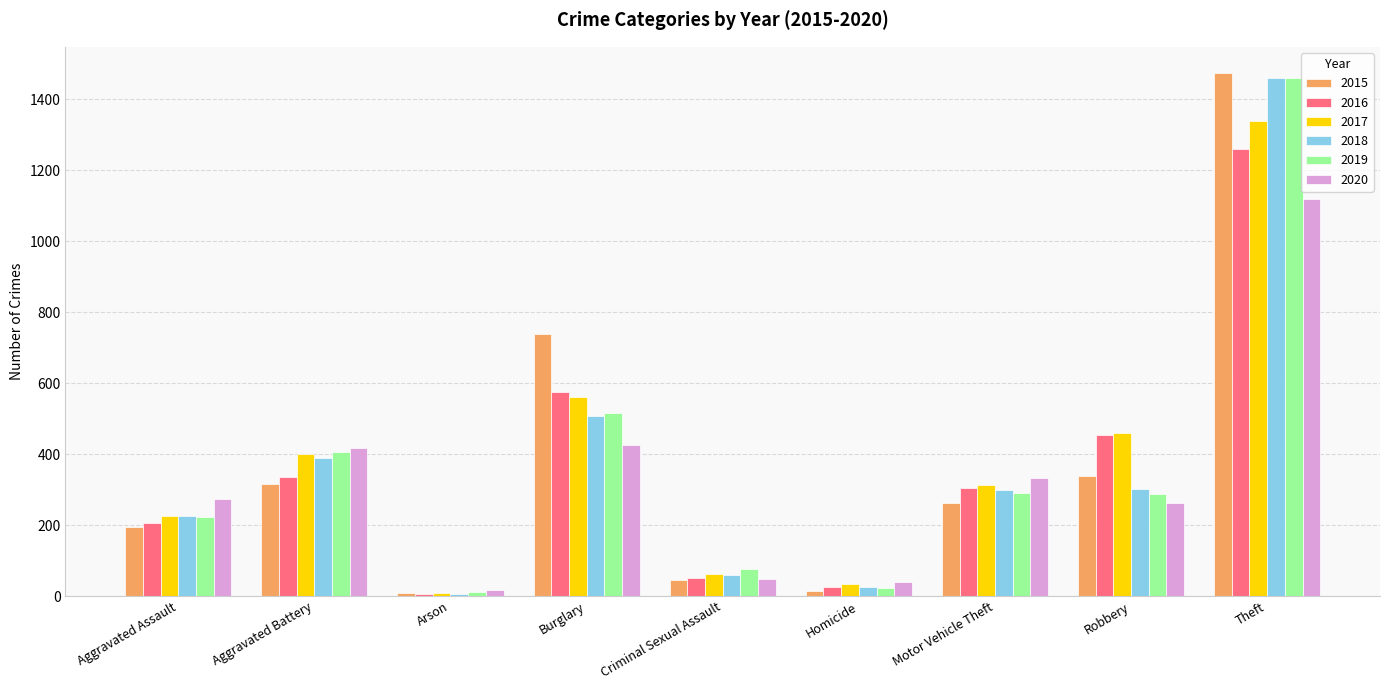

What is the maximum value shown in the chart?

1474